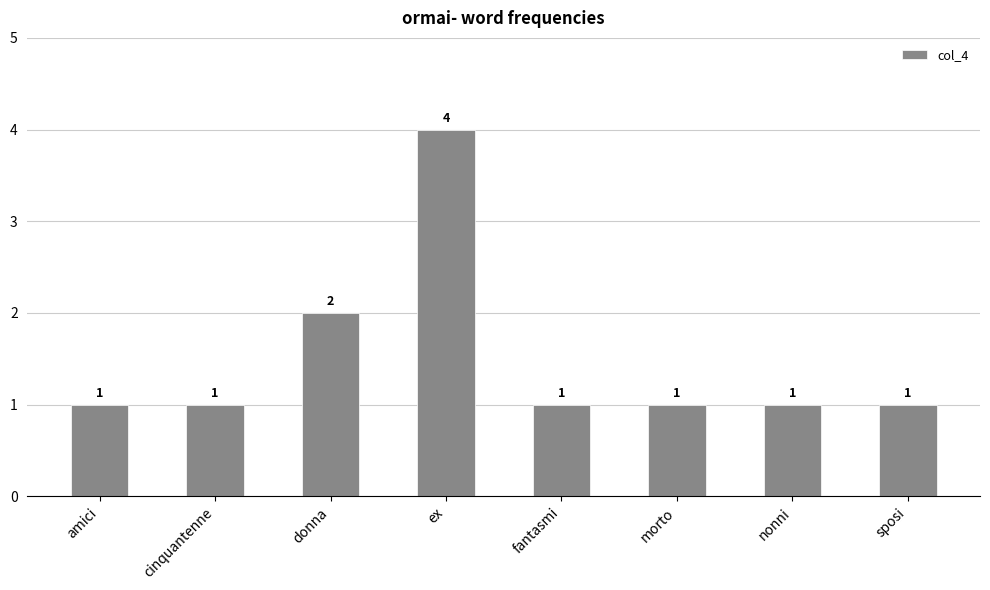

What is the label of the 3rd bar from the left?

donna